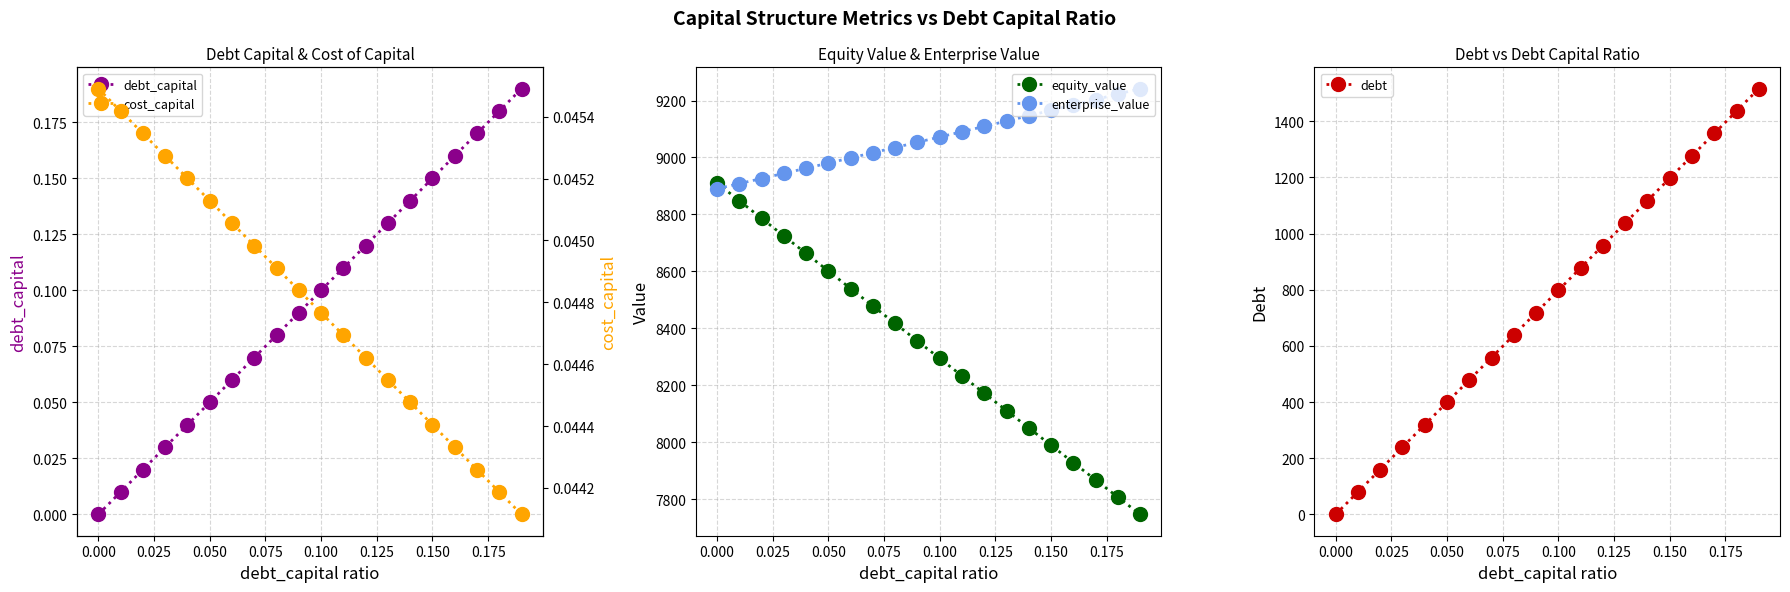

What is the maximum value for debt_capital?

0.2